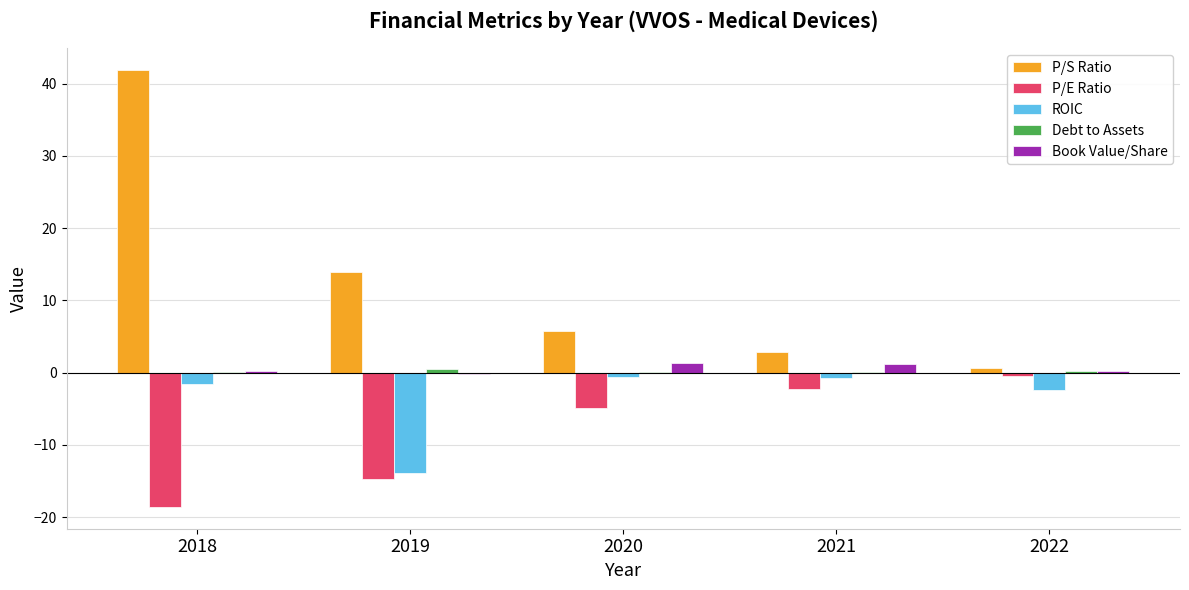

What is the maximum value shown in the chart?

41.9